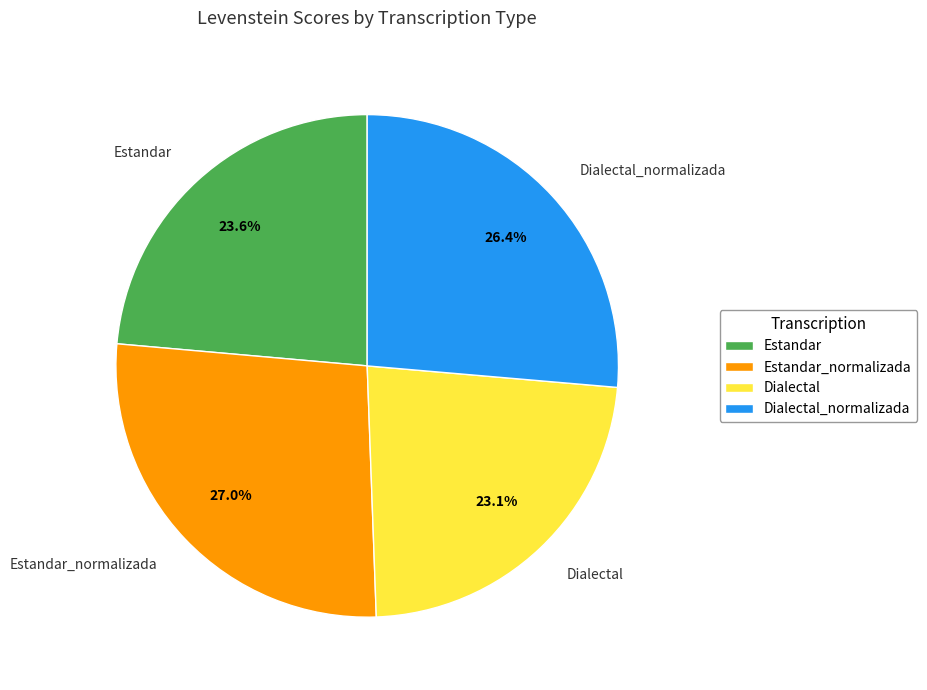

What percentage do Estandar and Dialectal_normalizada together represent?

50.0%